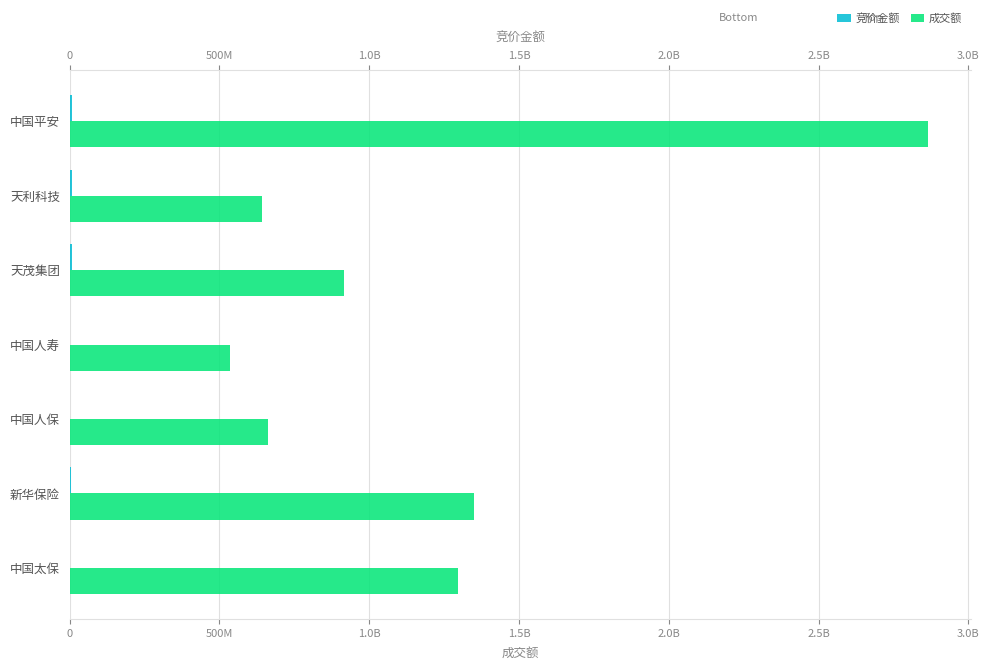

How many bars are there in each group?

2